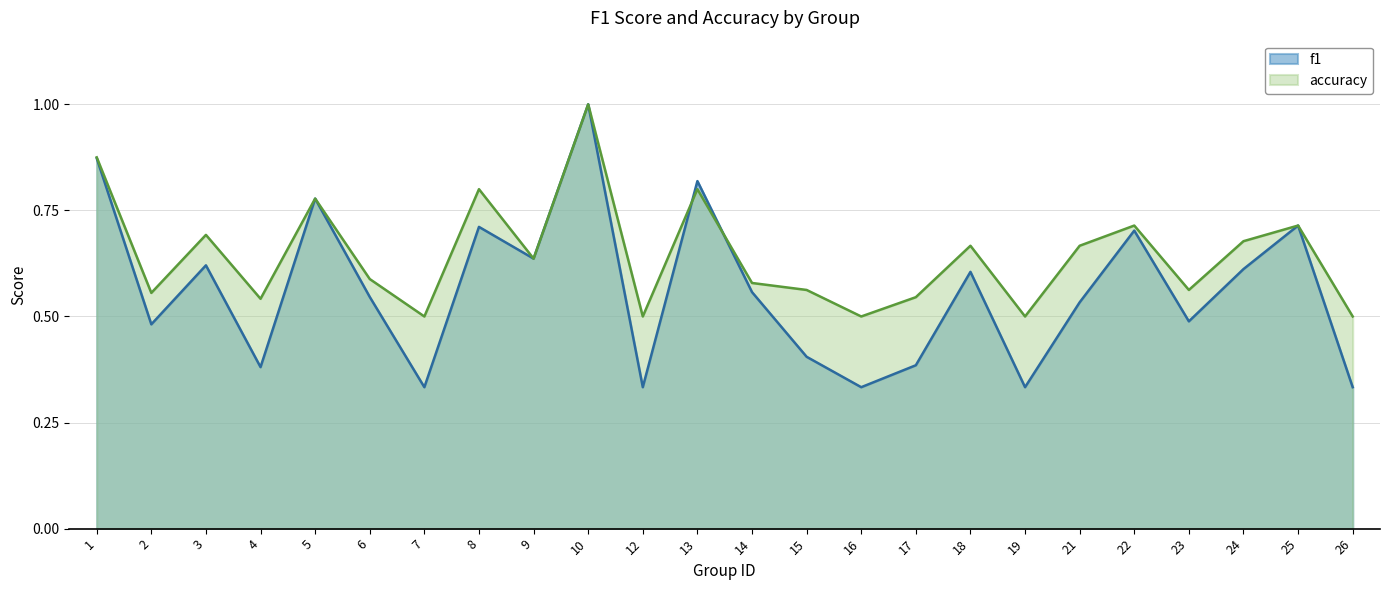

What is the average value of the accuracy series?

0.6